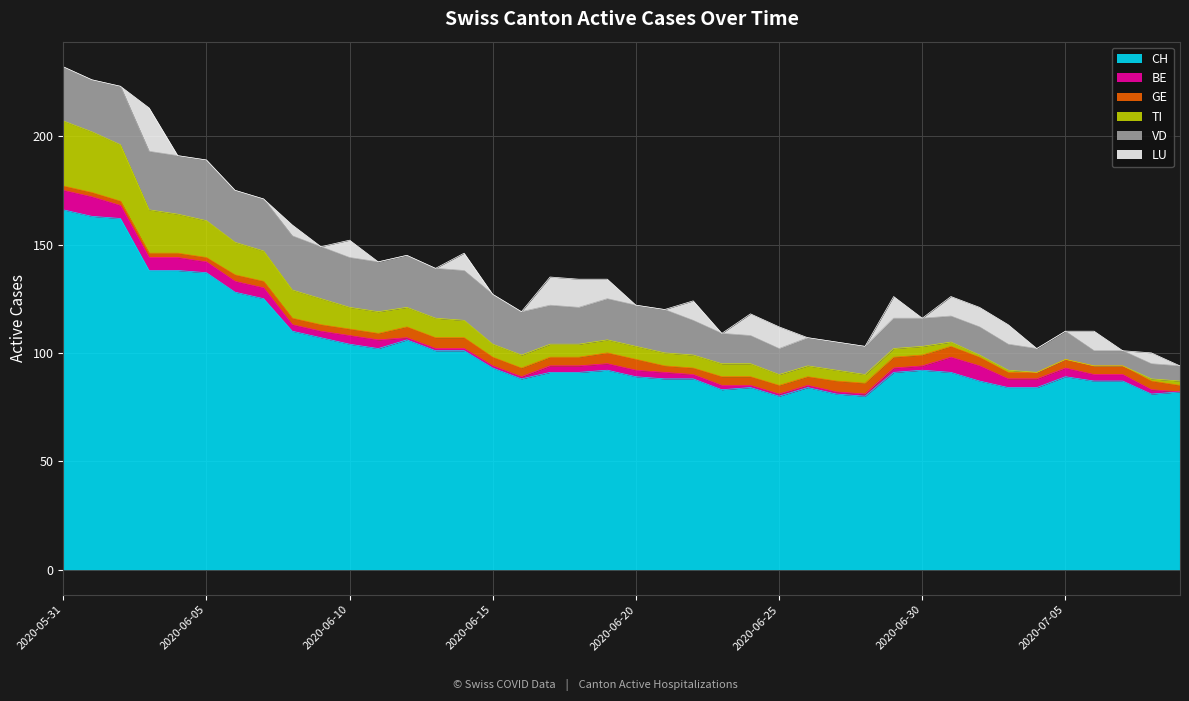

What is the value of the GE point at the 17th from the left?

4